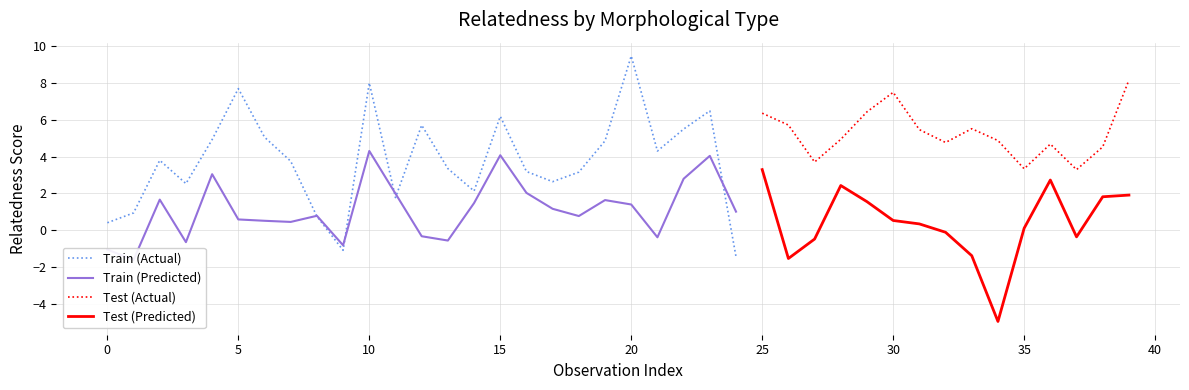

True or false: Test (Predicted) and Test (Actual) cross at least once.

False